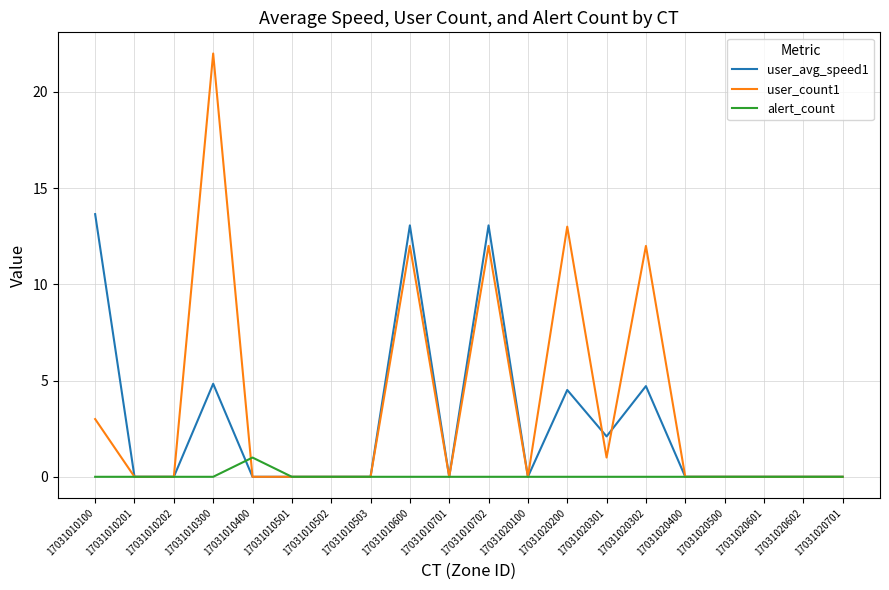

Reading right to left, what are all the values shown in this chart?

user_avg_speed1: 17031020701=0.0	17031020602=0.0	17031020601=0.0	17031020500=0.0	17031020400=0.0	17031020302=4.7	17031020301=2.1	17031020200=4.5	17031020100=0.0	17031010702=13.1	17031010701=0.0	17031010600=13.1	17031010503=0.0	17031010502=0.0	17031010501=0.0	17031010400=0.0	17031010300=4.8	17031010202=0.0	17031010201=0.0	17031010100=13.7
user_count1: 17031020701=0.0	17031020602=0.0	17031020601=0.0	17031020500=0.0	17031020400=0.0	17031020302=12.0	17031020301=1.0	17031020200=13.0	17031020100=0.0	17031010702=12.0	17031010701=0.0	17031010600=12.0	17031010503=0.0	17031010502=0.0	17031010501=0.0	17031010400=0.0	17031010300=22.0	17031010202=0.0	17031010201=0.0	17031010100=3.0
alert_count: 17031020701=0.0	17031020602=0.0	17031020601=0.0	17031020500=0.0	17031020400=0.0	17031020302=0.0	17031020301=0.0	17031020200=0.0	17031020100=0.0	17031010702=0.0	17031010701=0.0	17031010600=0.0	17031010503=0.0	17031010502=0.0	17031010501=0.0	17031010400=1.0	17031010300=0.0	17031010202=0.0	17031010201=0.0	17031010100=0.0